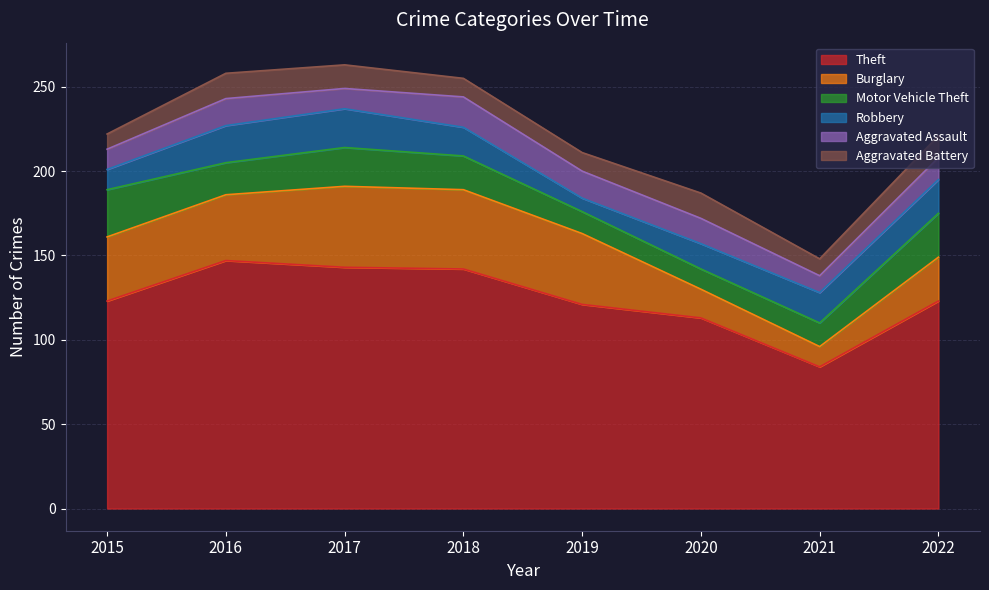

Rank the categories by Aggravated Battery value from highest to lowest.

2016, 2020, 2017, 2022, 2018, 2019, 2021, 2015